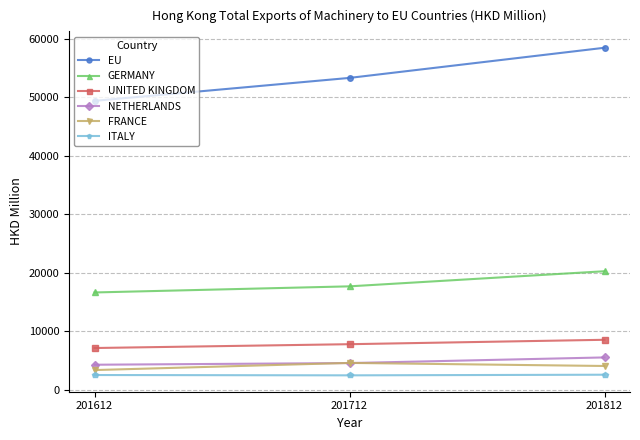

At which label does FRANCE reach its peak?

201712